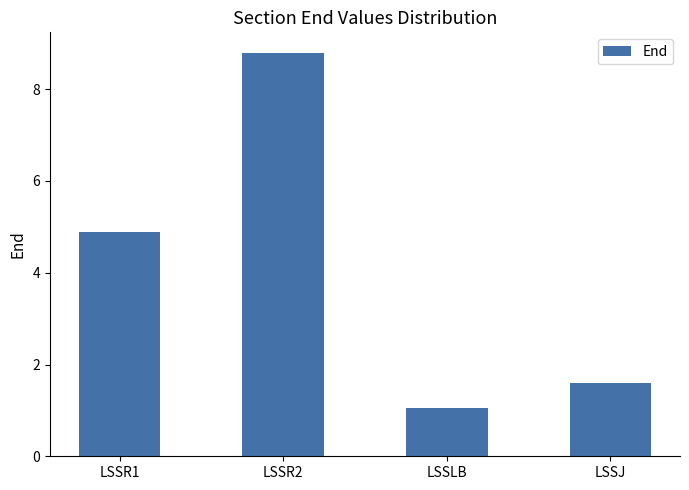

Where is the data nearest to the value 4?

LSSR1